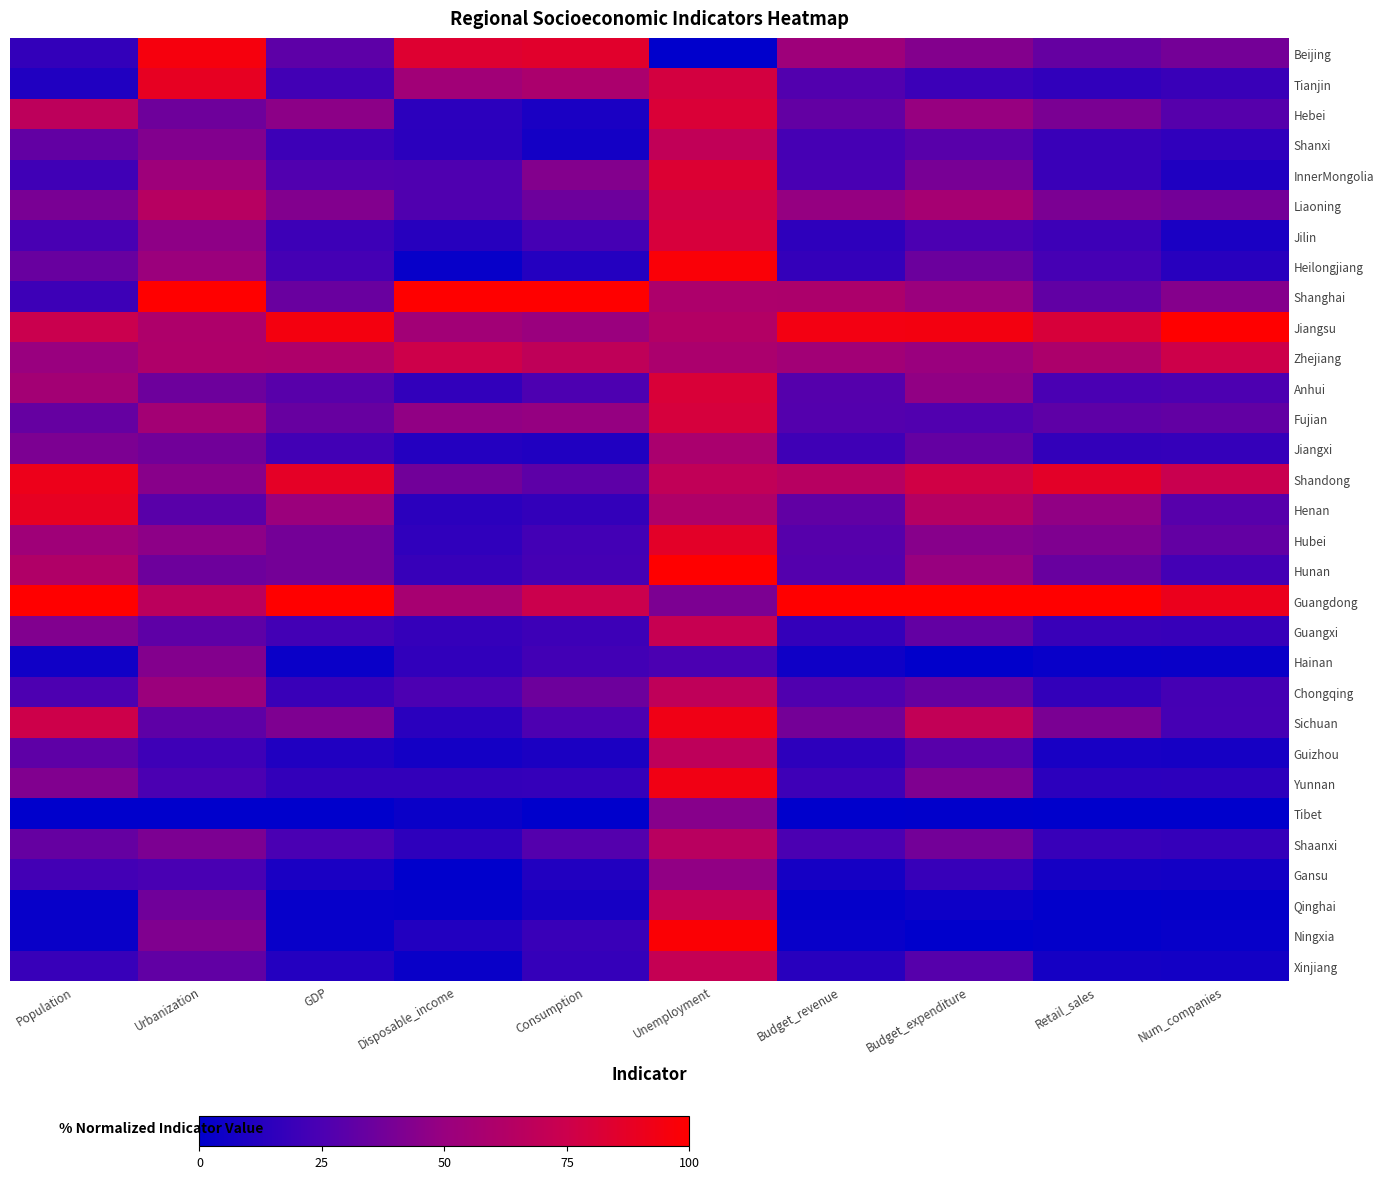

Reading left to right, what are all the values shown in this chart?

Beijing: Population=17.1	Urbanization=95.3	GDP=30.5	Disposable_income=83.8	Consumption=85.4	Unemployment=0.0	Budget_revenue=52.6	Budget_expenditure=43.2	Retail_sales=33.2	Num_companies=38.0
Tianjin: Population=10.7	Urbanization=88.4	GDP=21.6	Disposable_income=54.1	Consumption=58.7	Unemployment=78.7	Budget_revenue=27.2	Budget_expenditure=19.6	Retail_sales=16.4	Num_companies=18.9
Hebei: Population=67.9	Urbanization=36.1	GDP=45.9	Disposable_income=14.7	Consumption=8.9	Unemployment=81.8	Budget_revenue=32.5	Budget_expenditure=49.3	Retail_sales=40.1	Num_companies=28.2
Shanxi: Population=32.1	Urbanization=42.8	GDP=20.2	Disposable_income=14.1	Consumption=6.8	Unemployment=69.6	Budget_revenue=23.3	Budget_expenditure=29.1	Retail_sales=19.0	Num_companies=16.0
InnerMongolia: Population=21.2	Urbanization=52.6	GDP=26.9	Disposable_income=26.0	Consumption=43.4	Unemployment=83.1	Budget_revenue=23.9	Budget_expenditure=39.3	Retail_sales=19.3	Num_companies=10.4
Liaoning: Population=39.7	Urbanization=64.5	GDP=42.8	Disposable_income=26.3	Consumption=35.9	Unemployment=77.0	Budget_revenue=49.1	Budget_expenditure=56.6	Retail_sales=40.5	Num_companies=37.6
Jilin: Population=23.7	Urbanization=46.5	GDP=19.9	Disposable_income=13.2	Consumption=22.8	Unemployment=80.4	Budget_revenue=15.5	Budget_expenditure=24.6	Retail_sales=20.2	Num_companies=8.9
Heilongjiang: Population=34.3	Urbanization=51.3	GDP=23.0	Disposable_income=2.6	Consumption=11.9	Unemployment=97.3	Budget_revenue=17.5	Budget_expenditure=35.4	Retail_sales=23.4	Num_companies=13.4
Shanghai: Population=20.1	Urbanization=100.0	GDP=34.6	Disposable_income=100.0	Consumption=100.0	Unemployment=60.1	Budget_revenue=59.5	Budget_expenditure=50.9	Retail_sales=31.9	Num_companies=43.6
Jiangsu: Population=74.0	Urbanization=60.5	GDP=94.7	Disposable_income=54.4	Consumption=50.7	Unemployment=63.2	Budget_revenue=94.0	Budget_expenditure=94.5	Retail_sales=80.6	Num_companies=100.0
Zhejiang: Population=50.3	Urbanization=60.8	GDP=60.3	Disposable_income=75.5	Consumption=68.8	Unemployment=58.8	Budget_revenue=54.6	Budget_expenditure=50.5	Retail_sales=59.5	Num_companies=75.5
Anhui: Population=55.2	Urbanization=35.7	GDP=29.3	Disposable_income=16.8	Consumption=25.4	Unemployment=81.4	Budget_revenue=27.8	Budget_expenditure=47.5	Retail_sales=24.4	Num_companies=25.8
Fujian: Population=33.4	Urbanization=55.4	GDP=33.7	Disposable_income=47.3	Consumption=49.2	Unemployment=79.7	Budget_revenue=27.5	Budget_expenditure=26.7	Retail_sales=31.2	Num_companies=32.4
Jiangxi: Population=40.8	Urbanization=37.2	GDP=21.7	Disposable_income=11.7	Consumption=10.6	Unemployment=58.4	Budget_revenue=20.9	Budget_expenditure=33.0	Retail_sales=16.8	Num_companies=17.8
Shandong: Population=91.2	Urbanization=44.6	GDP=87.5	Disposable_income=37.3	Consumption=30.5	Unemployment=69.6	Budget_revenue=64.7	Budget_expenditure=77.3	Retail_sales=86.5	Num_companies=73.8
Henan: Population=88.5	Urbanization=29.6	GDP=51.3	Disposable_income=14.3	Consumption=16.9	Unemployment=61.1	Budget_revenue=31.8	Budget_expenditure=63.5	Retail_sales=47.5	Num_companies=28.7
Hubei: Population=53.2	Urbanization=46.2	GDP=38.2	Disposable_income=16.0	Consumption=22.0	Unemployment=86.5	Budget_revenue=28.3	Budget_expenditure=44.4	Retail_sales=41.5	Num_companies=32.7
Hunan: Population=61.5	Urbanization=35.9	GDP=38.1	Disposable_income=18.1	Consumption=22.7	Unemployment=100.0	Budget_revenue=27.6	Budget_expenditure=49.9	Retail_sales=34.2	Num_companies=22.4
Guangdong: Population=100.0	Urbanization=67.1	GDP=100.0	Disposable_income=56.7	Consumption=74.4	Unemployment=40.9	Budget_revenue=100.0	Budget_expenditure=100.0	Retail_sales=100.0	Num_companies=90.4
Guangxi: Population=42.5	Urbanization=31.2	GDP=21.9	Disposable_income=17.7	Consumption=20.3	Unemployment=72.3	Budget_revenue=17.6	Budget_expenditure=32.5	Retail_sales=19.0	Num_companies=18.2
Hainan: Population=5.6	Urbanization=43.4	GDP=3.8	Disposable_income=16.3	Consumption=21.7	Unemployment=25.0	Budget_revenue=5.3	Budget_expenditure=0.7	Retail_sales=2.7	Num_companies=3.5
Chongqing: Population=25.6	Urbanization=51.4	GDP=19.0	Disposable_income=25.2	Consumption=35.8	Unemployment=68.6	Budget_revenue=26.3	Budget_expenditure=33.4	Retail_sales=16.9	Num_companies=22.7
Sichuan: Population=75.5	Urbanization=31.2	GDP=41.1	Disposable_income=13.7	Consumption=25.6	Unemployment=92.9	Budget_revenue=38.0	Budget_expenditure=70.3	Retail_sales=40.2	Num_companies=23.3
Guizhou: Population=30.9	Urbanization=20.5	GDP=10.9	Disposable_income=6.7	Consumption=9.3	Unemployment=68.2	Budget_revenue=15.1	Budget_expenditure=29.0	Retail_sales=7.9	Num_companies=7.4
Yunnan: Population=42.3	Urbanization=24.9	GDP=17.0	Disposable_income=17.0	Consumption=17.9	Unemployment=93.2	Budget_revenue=20.4	Budget_expenditure=41.5	Retail_sales=14.5	Num_companies=15.1
Tibet: Population=0.0	Urbanization=0.0	GDP=0.0	Disposable_income=3.8	Consumption=0.0	Unemployment=44.3	Budget_revenue=0.0	Budget_expenditure=0.6	Retail_sales=0.0	Num_companies=0.0
Shaanxi: Population=33.5	Urbanization=41.0	GDP=24.4	Disposable_income=15.5	Consumption=27.5	Unemployment=65.9	Budget_revenue=24.6	Budget_expenditure=37.7	Retail_sales=18.4	Num_companies=17.8
Gansu: Population=22.1	Urbanization=24.0	GDP=8.8	Disposable_income=0.0	Consumption=11.0	Unemployment=47.6	Budget_revenue=7.1	Budget_expenditure=18.3	Retail_sales=7.4	Num_companies=6.5
Qinghai: Population=2.6	Urbanization=37.1	GDP=2.1	Disposable_income=1.8	Consumption=7.7	Unemployment=70.9	Budget_revenue=1.6	Budget_expenditure=4.5	Retail_sales=1.0	Num_companies=1.5
Ningxia: Population=3.3	Urbanization=42.0	GDP=2.9	Disposable_income=11.6	Consumption=19.1	Unemployment=98.3	Budget_revenue=2.9	Budget_expenditure=0.0	Retail_sales=1.3	Num_companies=2.6
Xinjiang: Population=18.7	Urbanization=31.9	GDP=12.1	Disposable_income=3.3	Consumption=18.0	Unemployment=71.6	Budget_revenue=13.4	Budget_expenditure=28.4	Retail_sales=7.2	Num_companies=6.3